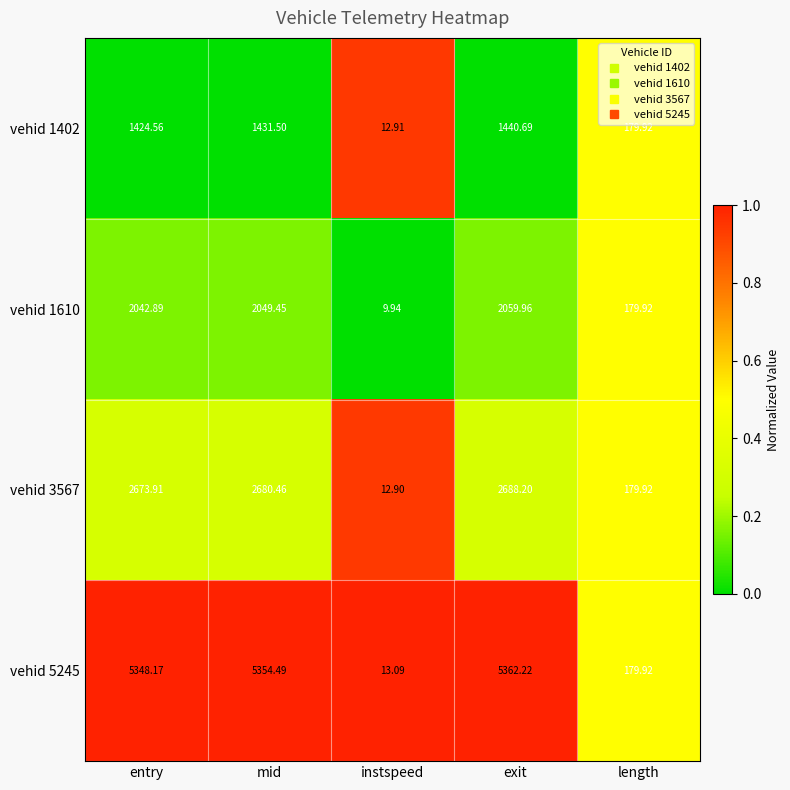

At mid, list the series in order from largest to smallest.

vehid 5245, vehid 3567, vehid 1610, vehid 1402